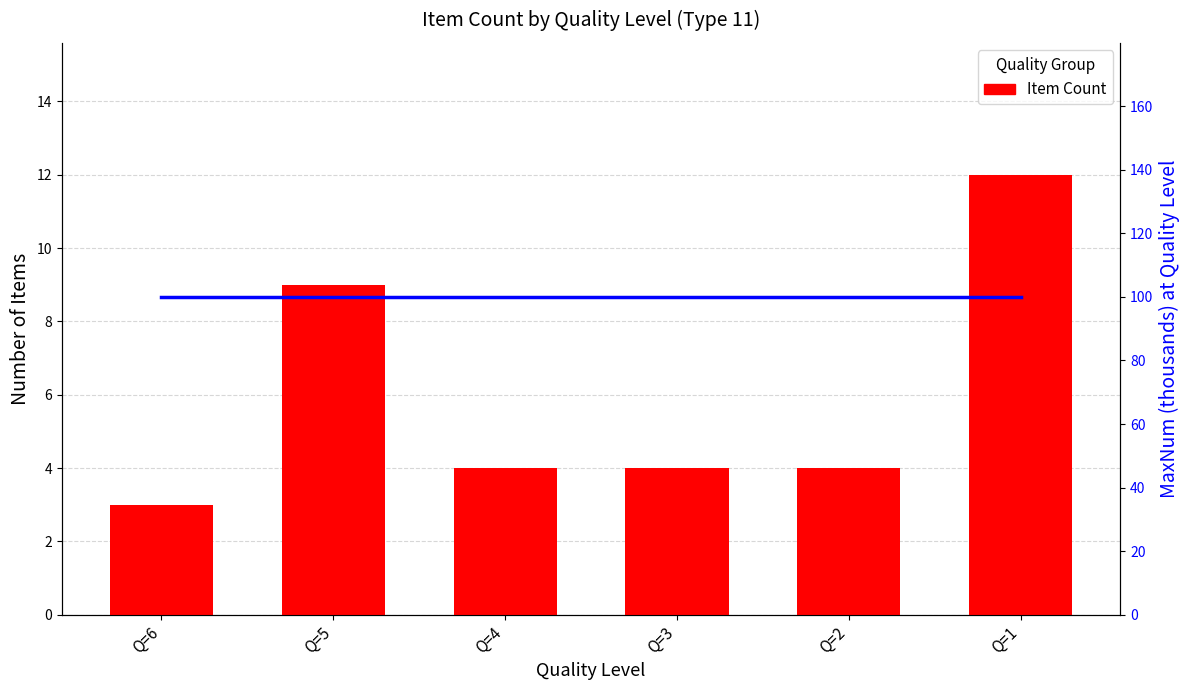

At which label does Week 1 reach its peak?

Q=1